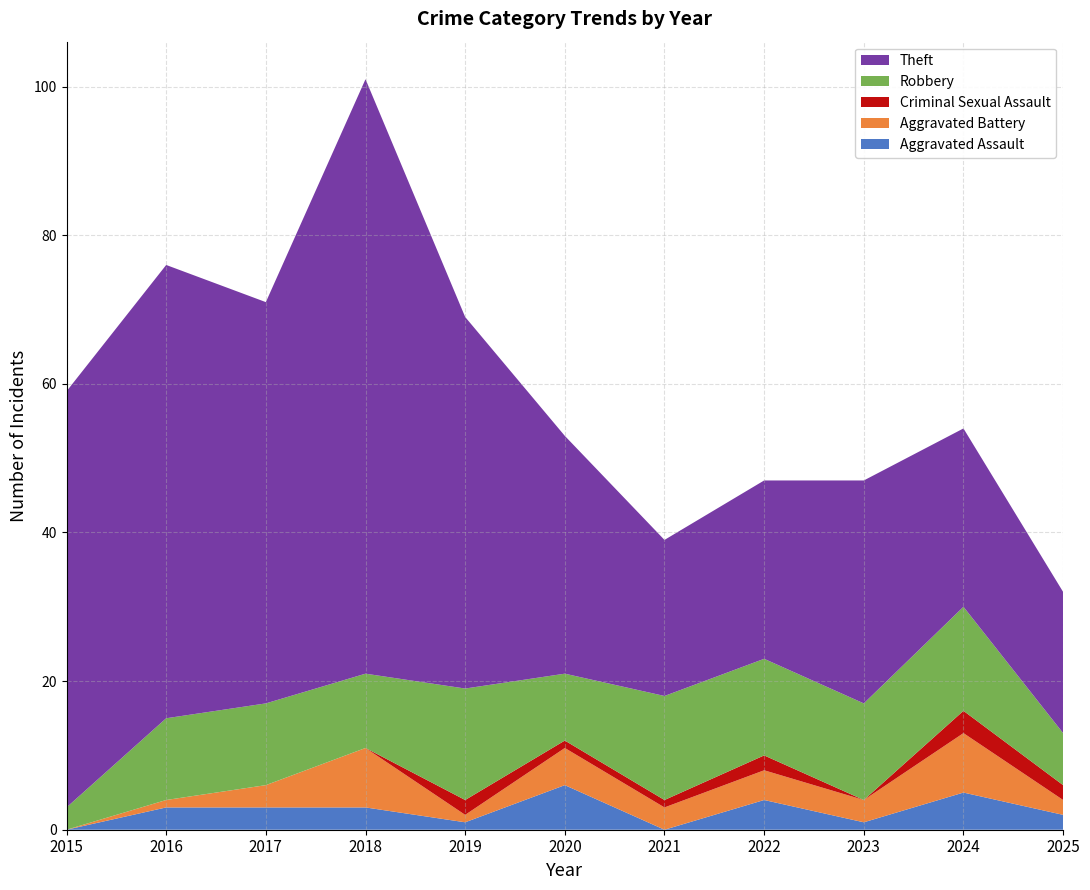

Reading left to right, transcribe all the data shown in this chart.

Aggravated Assault: 2015=0	2016=3	2017=3	2018=3	2019=1	2020=6	2021=0	2022=4	2023=1	2024=5	2025=2
Aggravated Battery: 2015=0	2016=1	2017=3	2018=8	2019=1	2020=5	2021=3	2022=4	2023=3	2024=8	2025=2
Criminal Sexual Assault: 2015=0	2016=0	2017=0	2018=0	2019=2	2020=1	2021=1	2022=2	2023=0	2024=3	2025=2
Robbery: 2015=3	2016=11	2017=11	2018=10	2019=15	2020=9	2021=14	2022=13	2023=13	2024=14	2025=7
Theft: 2015=56	2016=61	2017=54	2018=80	2019=50	2020=32	2021=21	2022=24	2023=30	2024=24	2025=19